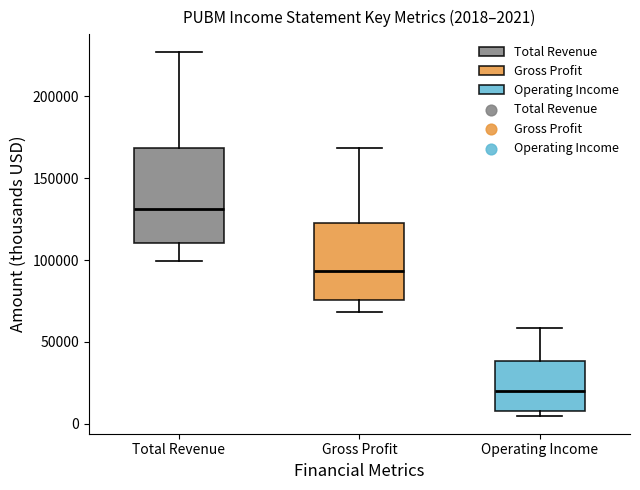

Comparing the boxes themselves (not the whiskers), which one is the tallest?

Total Revenue